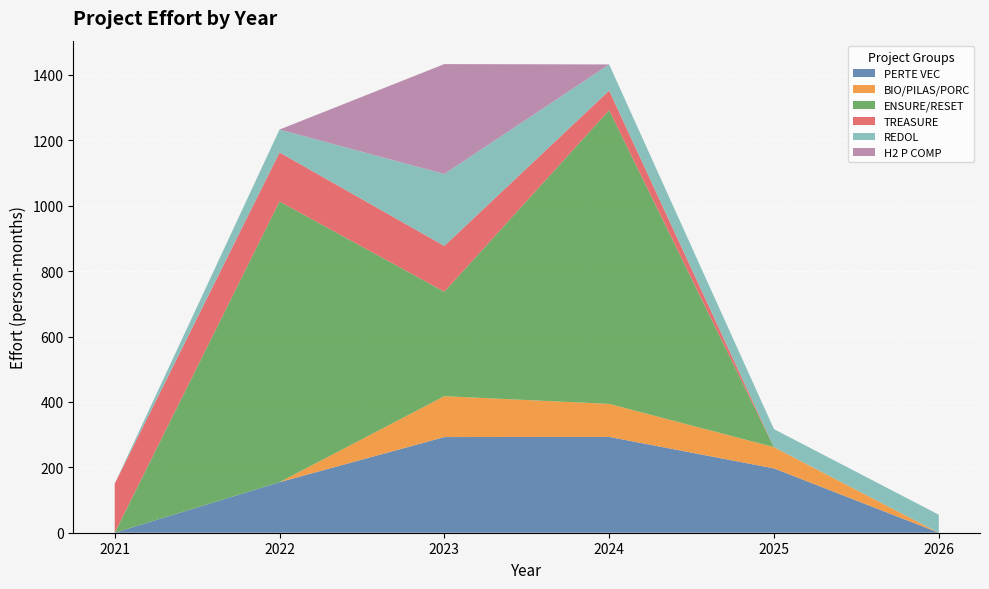

The value of PERTE VEC at 2026 is 0.0. True or false?

True